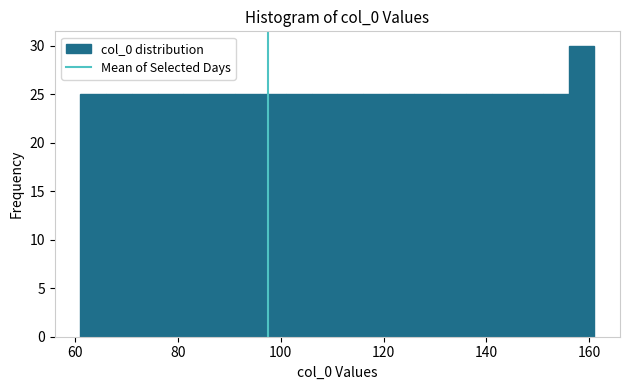

Read against the x-axis, roughly where is the centre of the tallest bar?

158